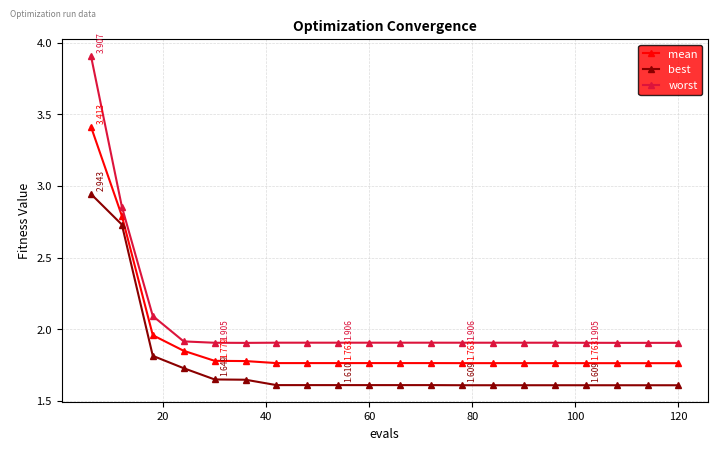

Which series has the widest spread of values?

worst